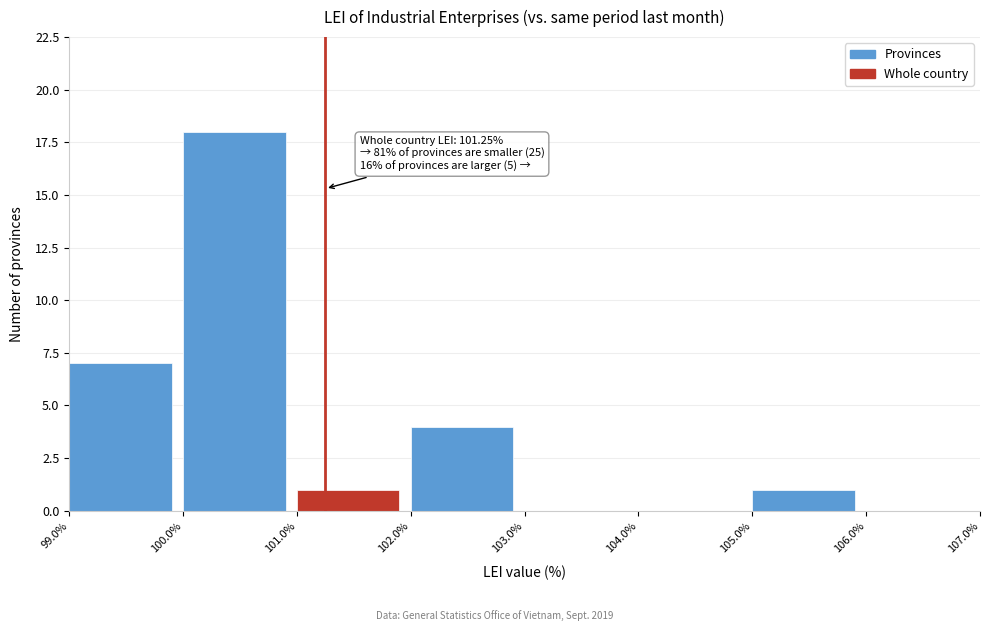

Over which range of the x-axis is the bar tallest?

100.0% to 101.0%